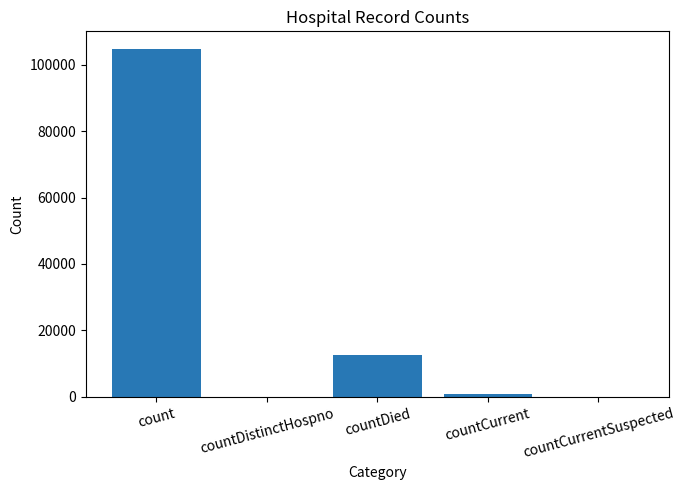

What is the difference between the values at countCurrent and countCurrentSuspected?

762